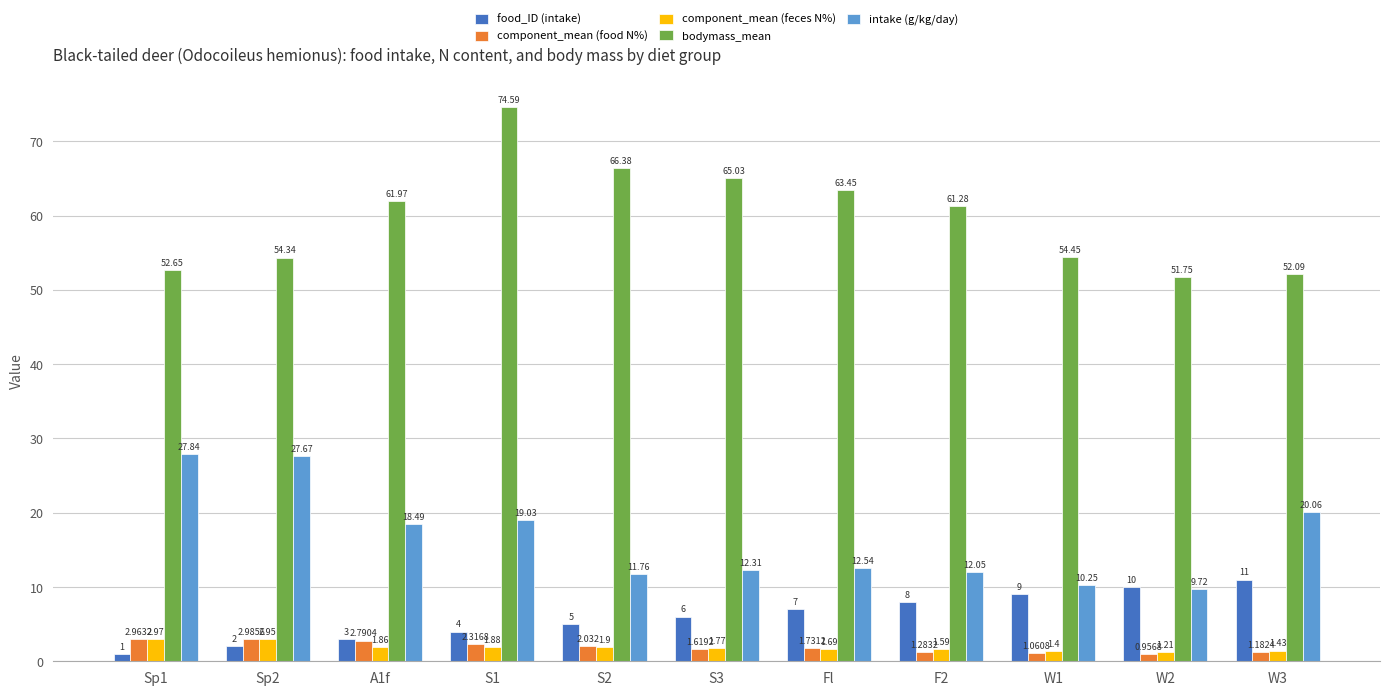

Rank the series by their maximum value, from highest to lowest.

bodymass_mean, intake (g/kg/day), food_ID (intake), component_mean (food N%), component_mean (feces N%)